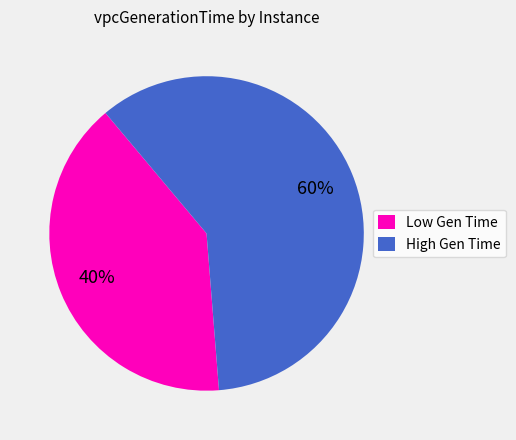

Is the sum of High Gen Time and Low Gen Time greater than half?

Yes